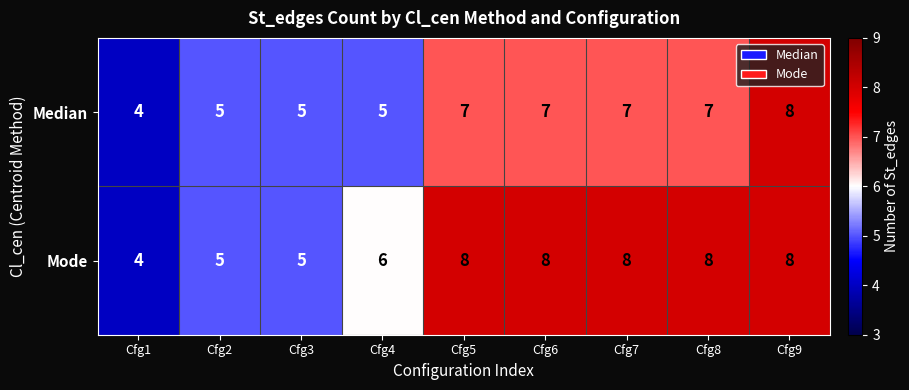

Count the number of data series in this chart.

2